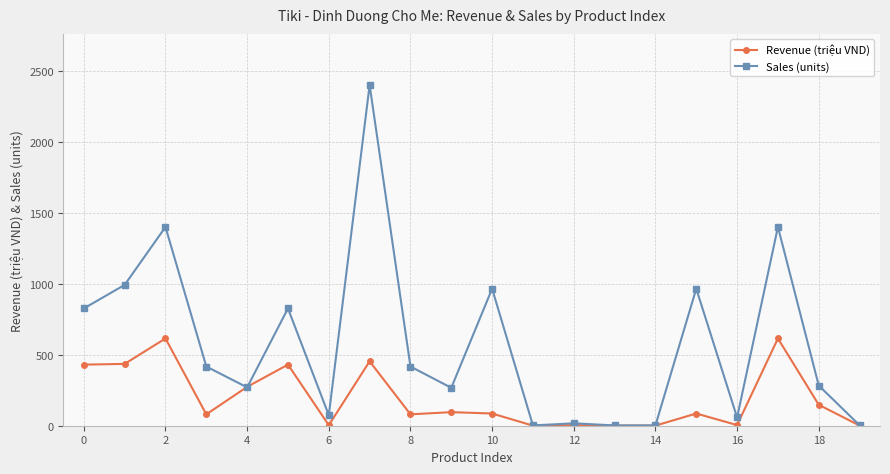

Is this an area chart (filled region under the line)?

No